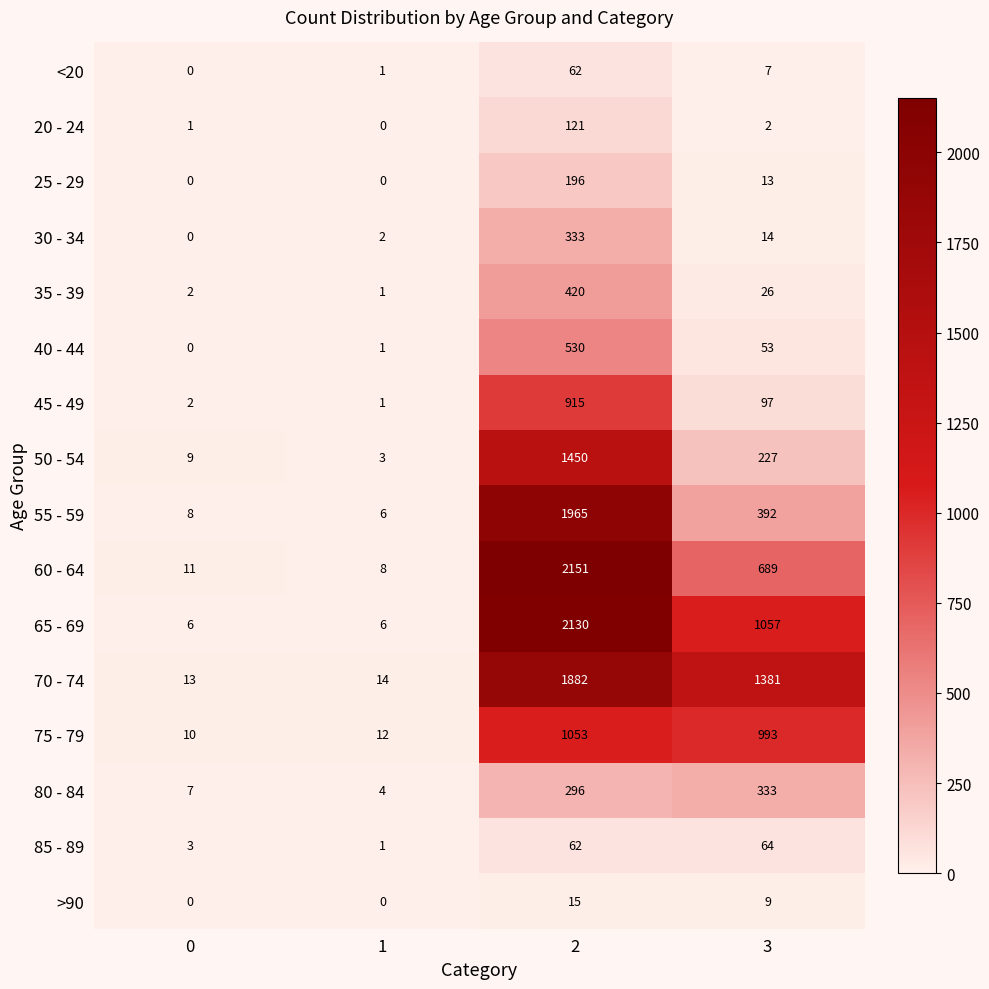

Where is 55 - 59 nearest to the value 985?

3